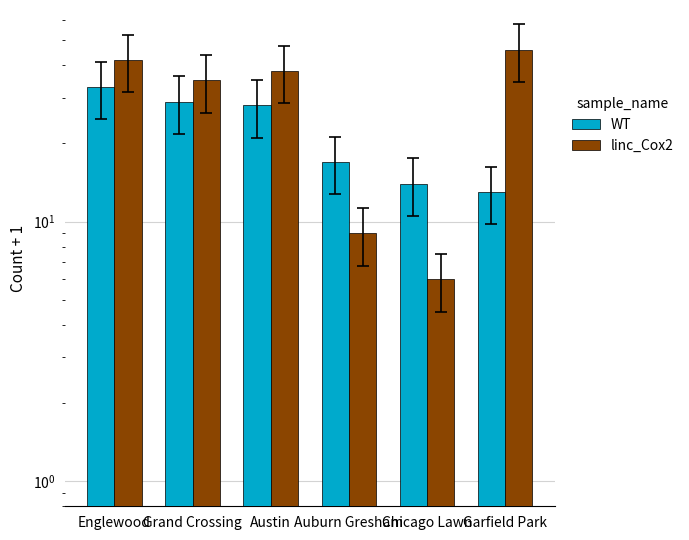

What is the value of the WT bar at the 1st from the left?

33